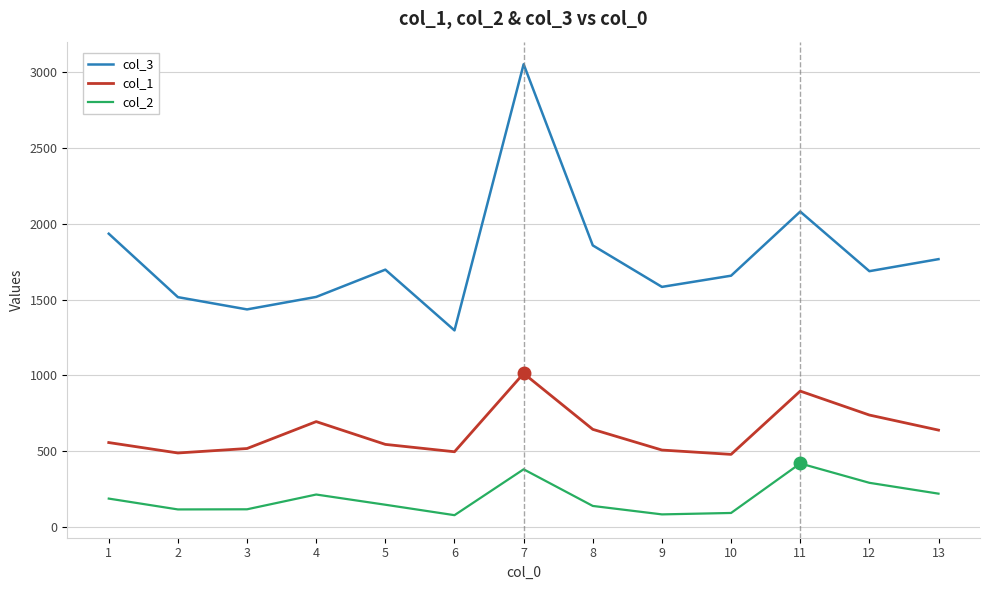

Which series has the largest range (max minus min)?

col_3